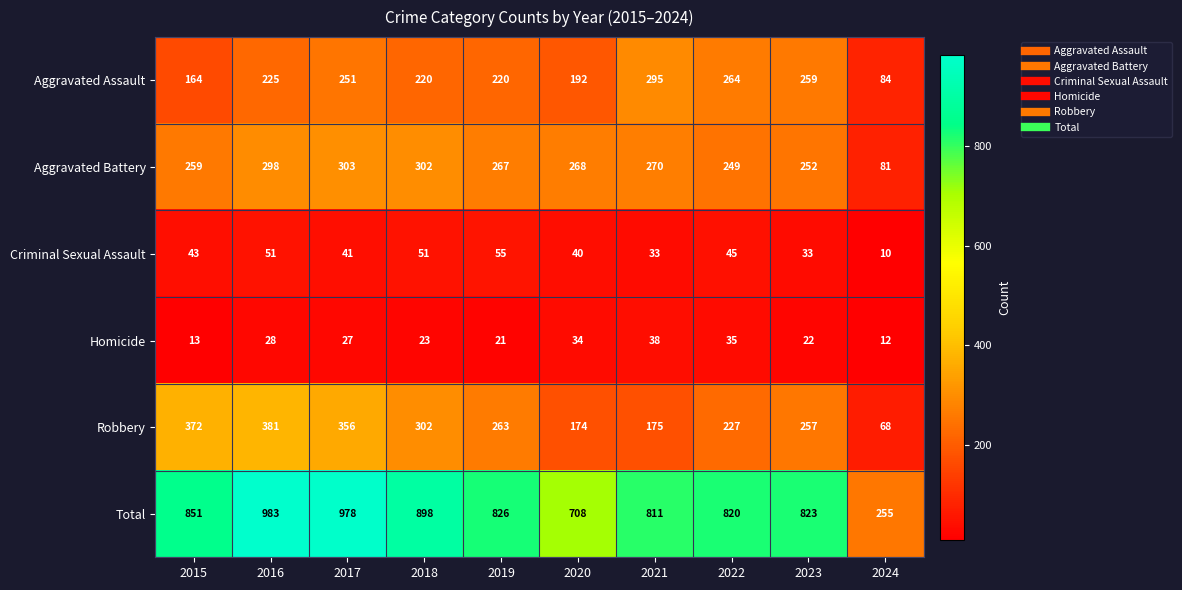

How many data points in Homicide are less than 27?

5